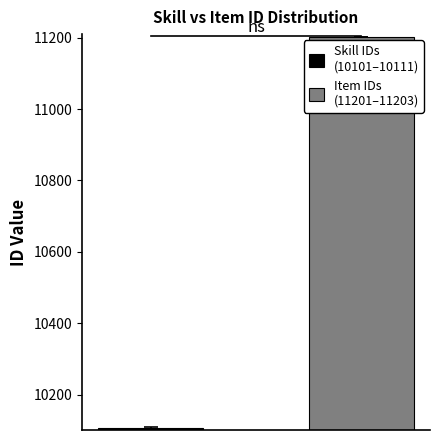

How many series are shown in this chart?

2